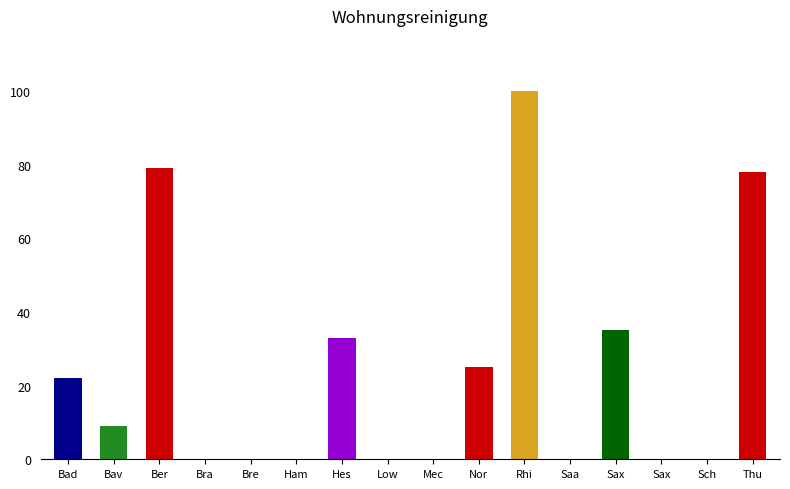

What is the label of the 6th bar from the left?

Ham